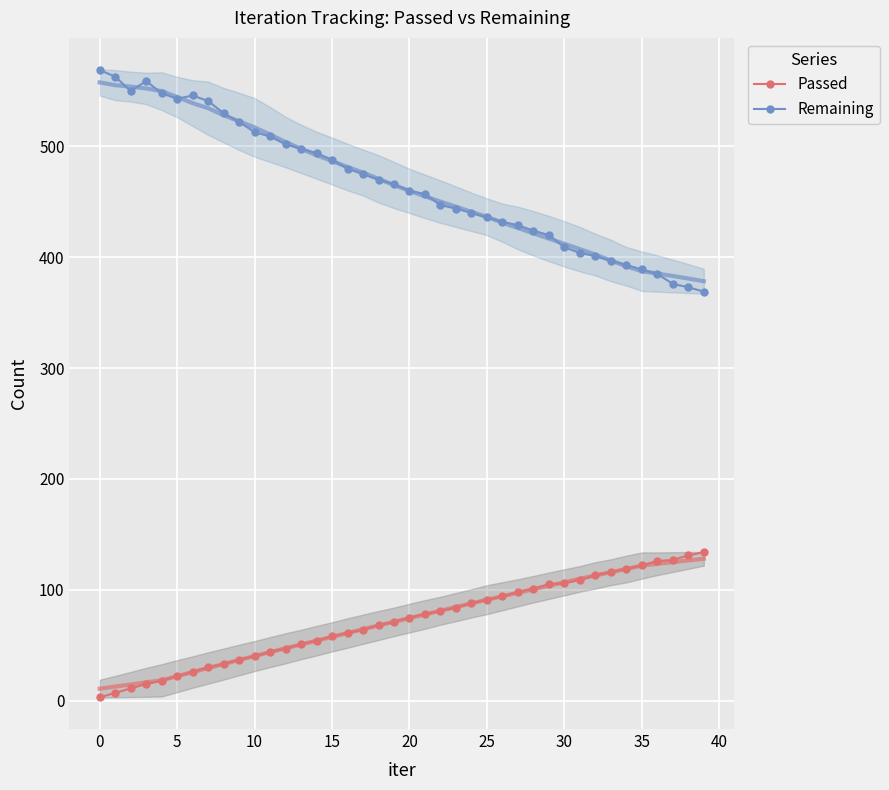

True or false: Remaining has more than 0 points higher than both neighbors.

True